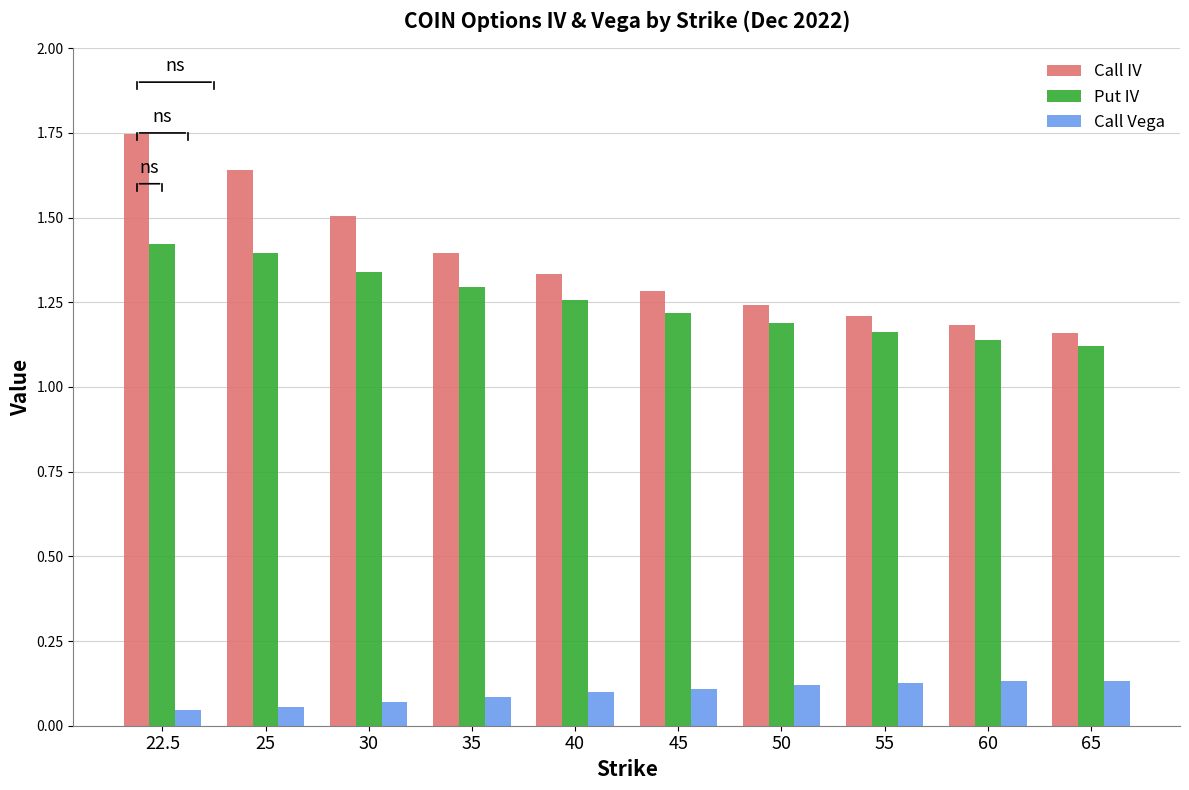

What position from the left is 30?

3